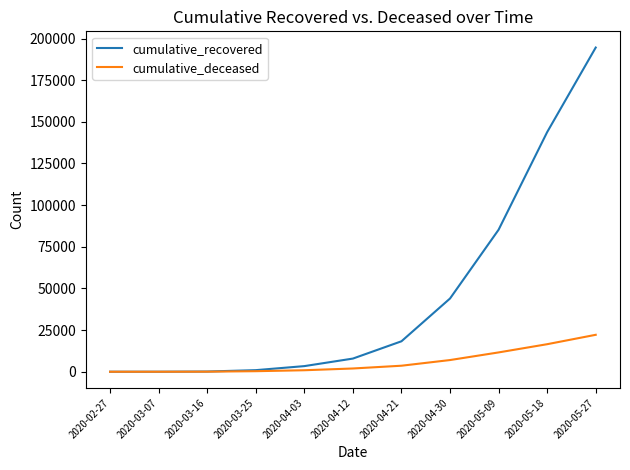

Where is cumulative_recovered nearest to the value 97301?

2020-05-09